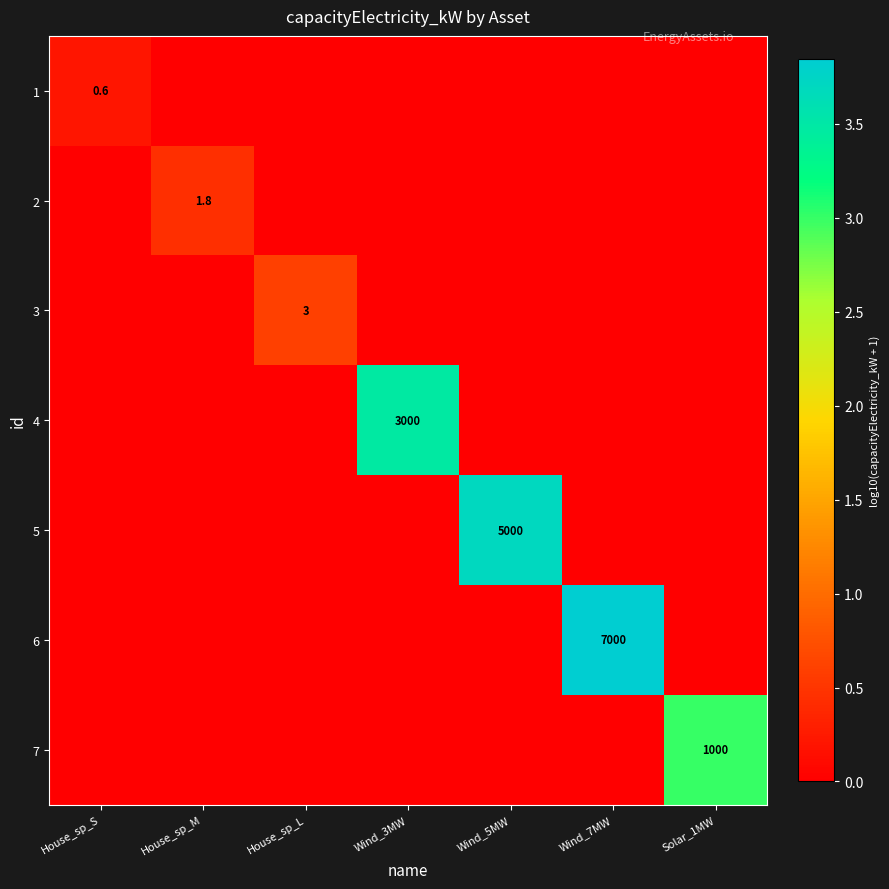

What is the total value across all series at Wind_3MW?

3.5